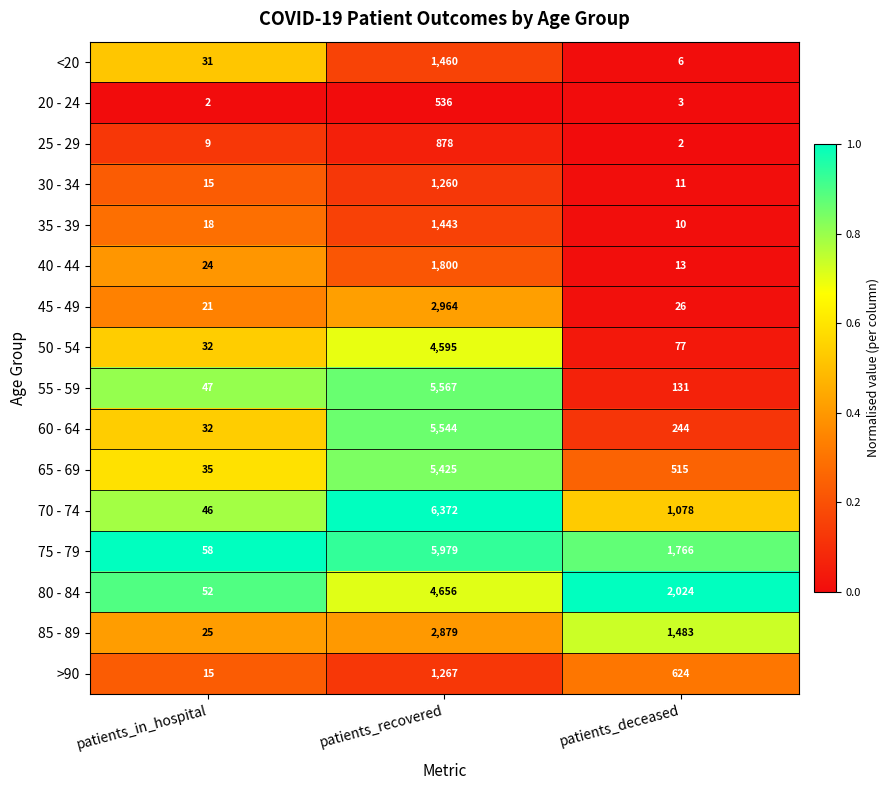

Is it true that 55 - 59 equals 5567 at patients_recovered?

True